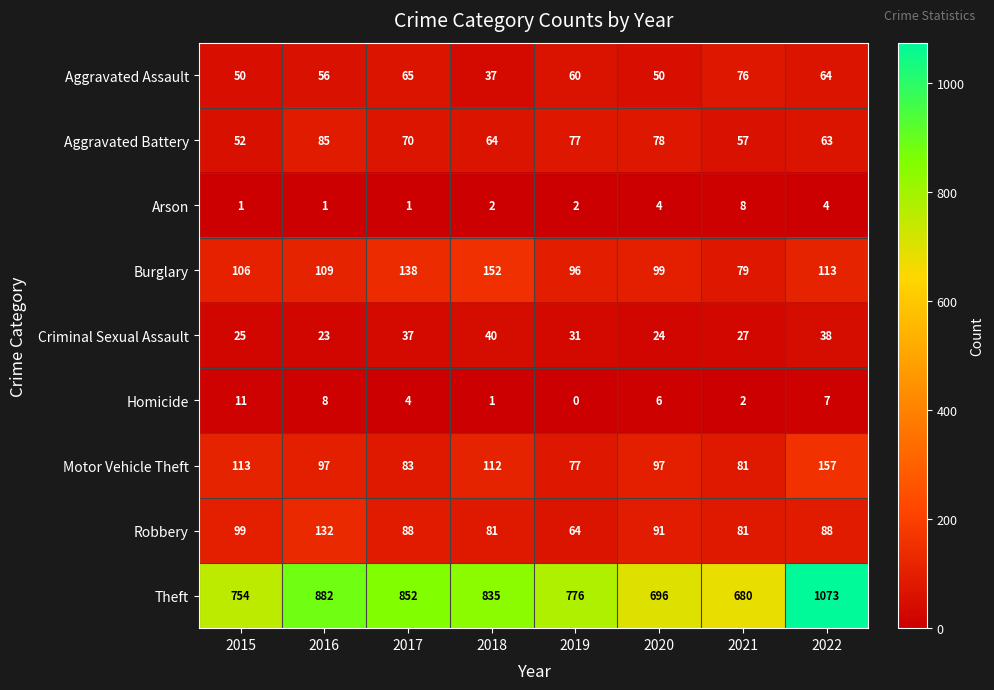

What is the total value across all series at 2020?

1145